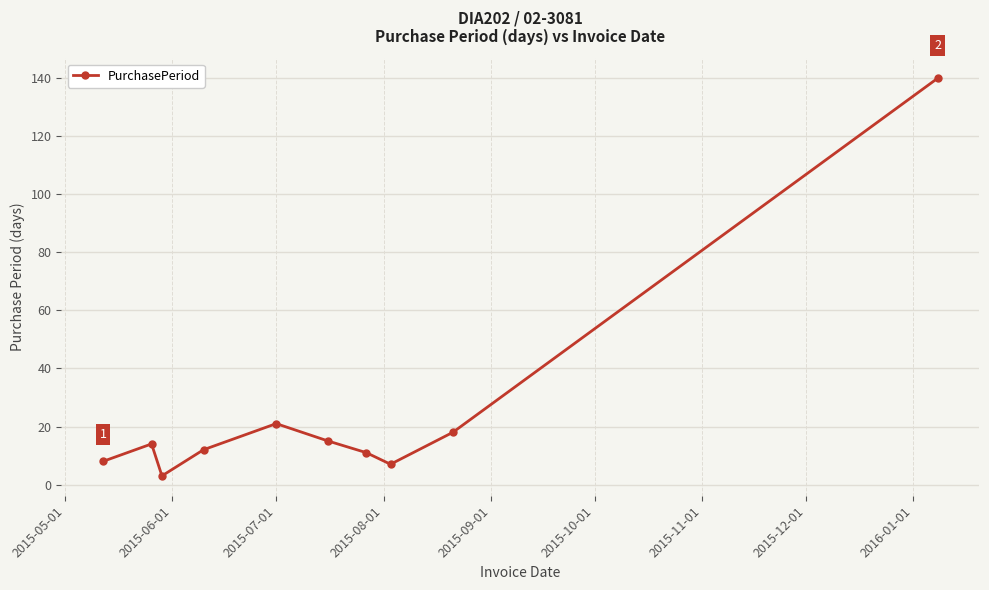

What is the maximum value shown in the chart?

140